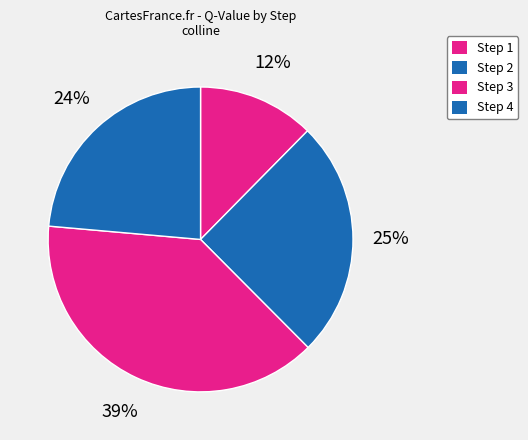

How many segments does this pie chart have?

4